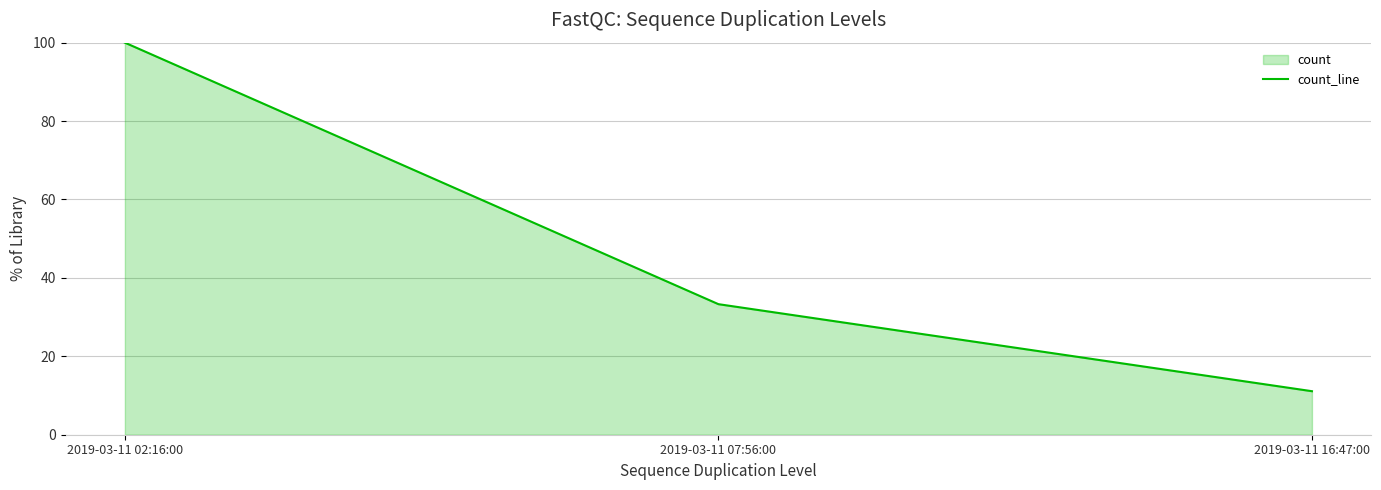

How many lines are shown in the chart?

1